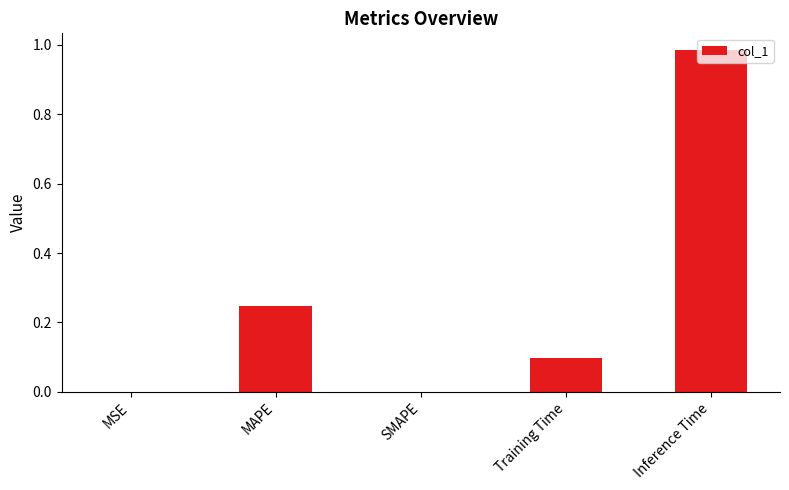

How many categories are shown in the chart?

5